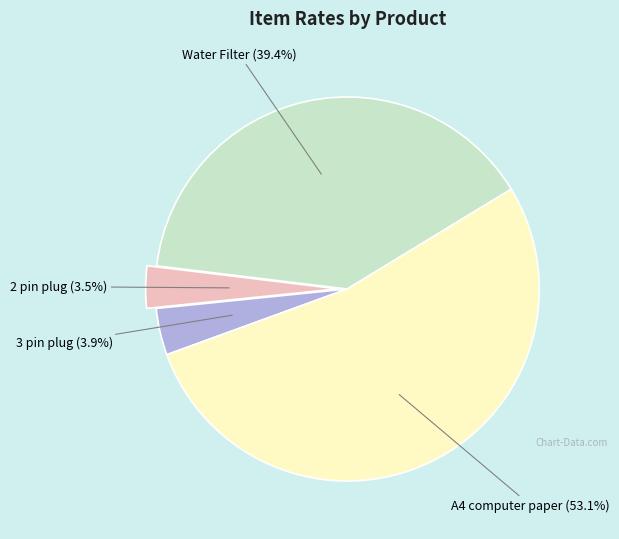

Does any single category account for the majority?

Yes